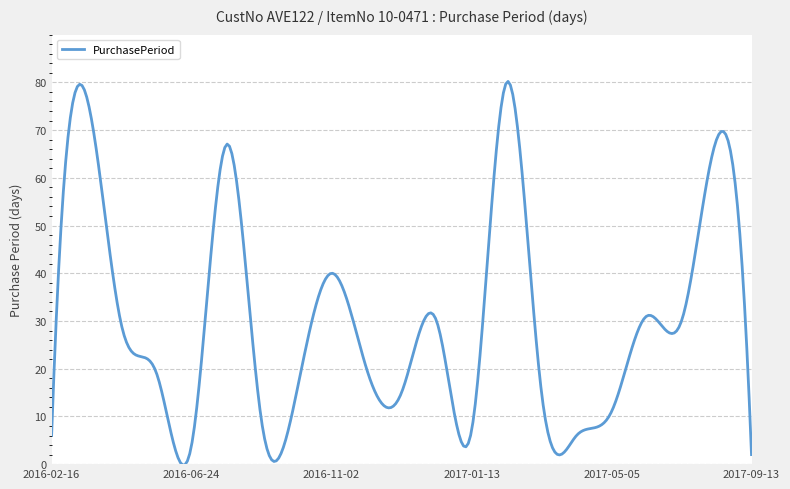

What is the maximum value shown in the chart?

80.2